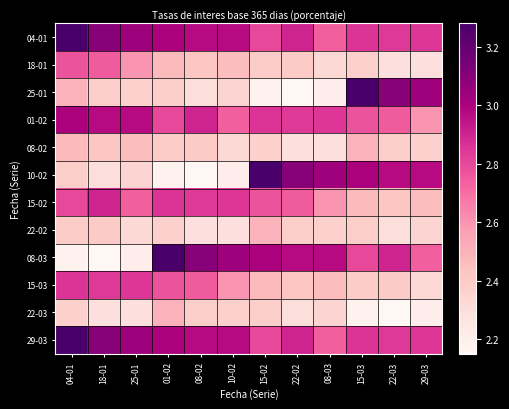

Rank the series by their maximum value, from lowest to highest.

08-02, 22-02, 22-03, 18-01, 15-03, 15-02, 01-02, 04-01, 25-01, 10-02, 08-03, 29-03